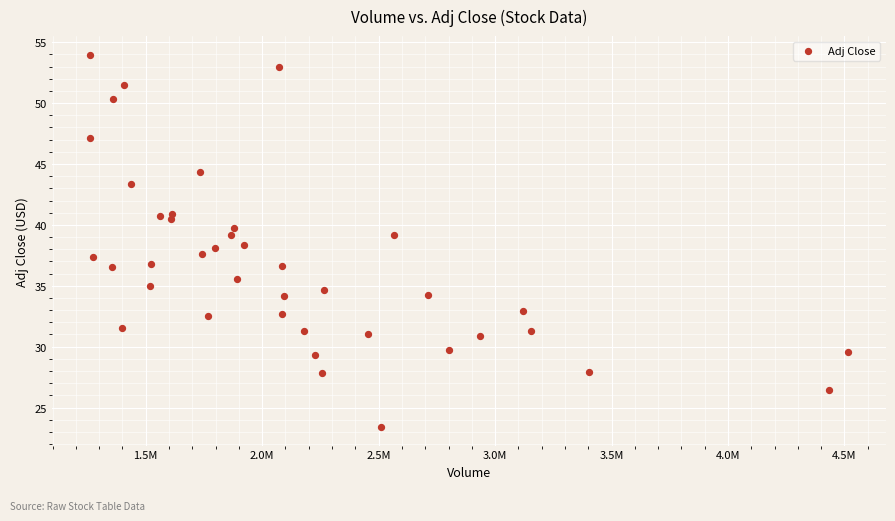

What is the range of Y values (max minus min)?

30.6